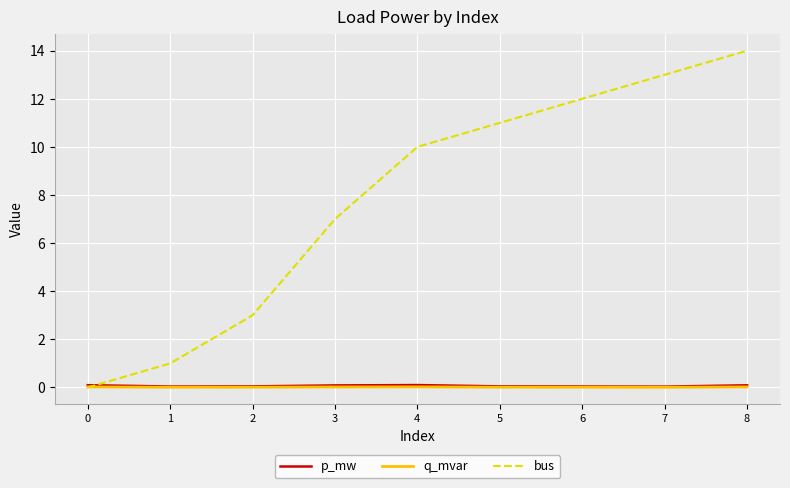

Does the chart display data point markers on the line(s)?

No